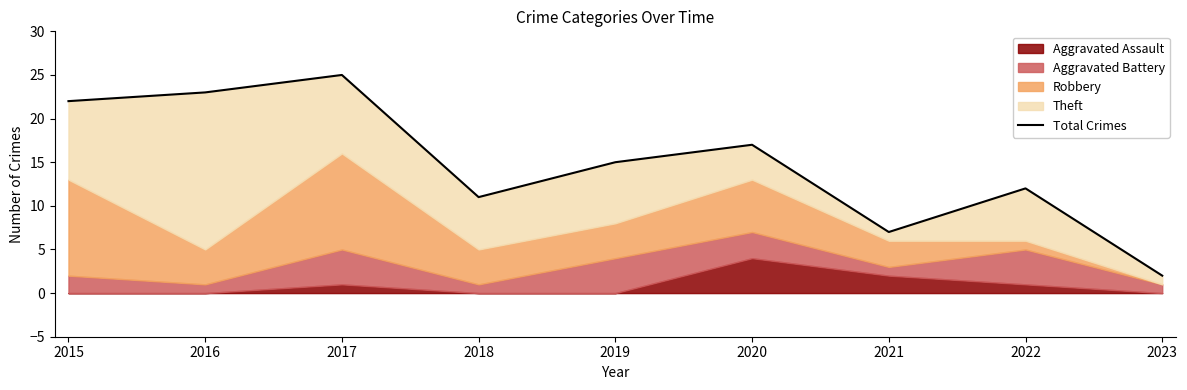

What is the difference between the maximum and second lowest values?

18